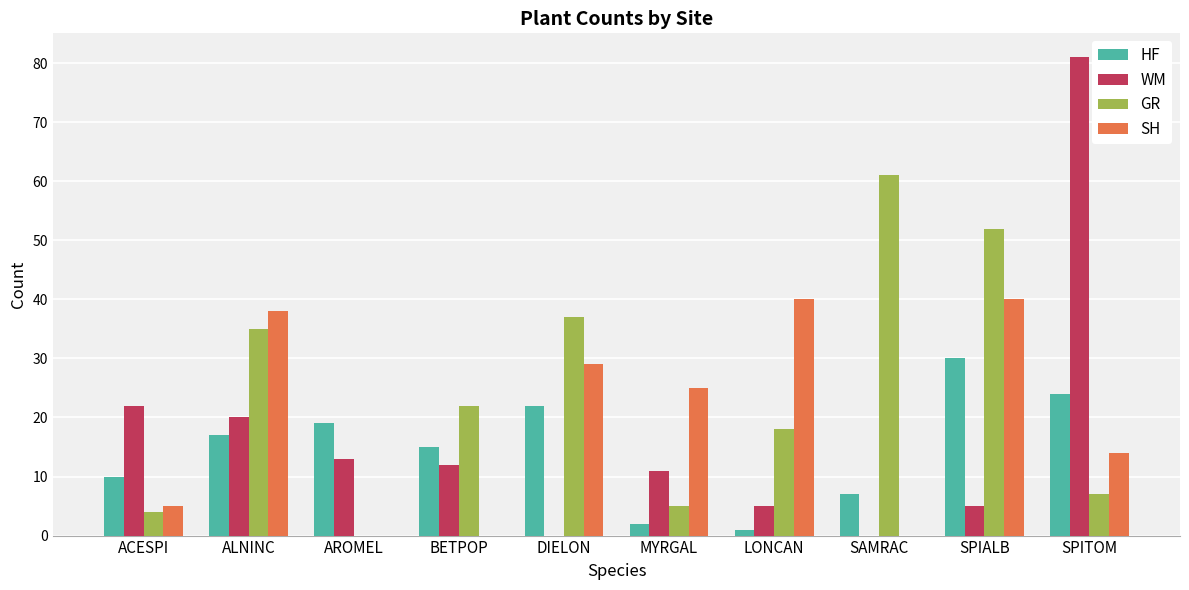

Reading right to left, list all the values displayed in this chart.

HF: SPITOM=24	SPIALB=30	SAMRAC=7	LONCAN=1	MYRGAL=2	DIELON=22	BETPOP=15	AROMEL=19	ALNINC=17	ACESPI=10
WM: SPITOM=81	SPIALB=5	SAMRAC=0	LONCAN=5	MYRGAL=11	DIELON=0	BETPOP=12	AROMEL=13	ALNINC=20	ACESPI=22
GR: SPITOM=7	SPIALB=52	SAMRAC=61	LONCAN=18	MYRGAL=5	DIELON=37	BETPOP=22	AROMEL=0	ALNINC=35	ACESPI=4
SH: SPITOM=14	SPIALB=40	SAMRAC=0	LONCAN=40	MYRGAL=25	DIELON=29	BETPOP=0	AROMEL=0	ALNINC=38	ACESPI=5